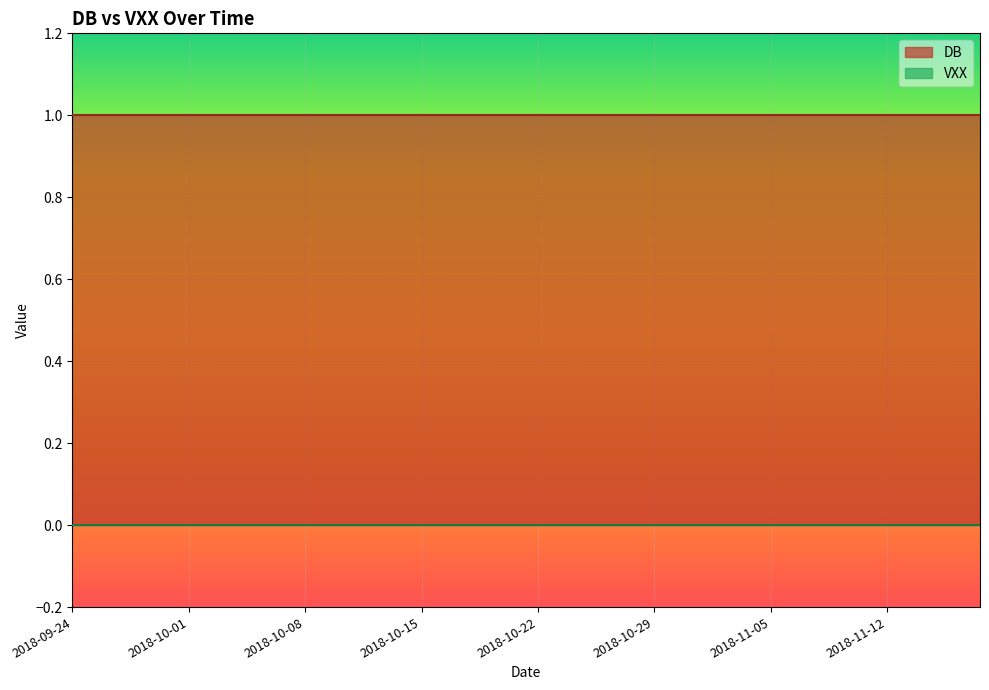

Which category has the lowest value in the DB series?

2018-09-24